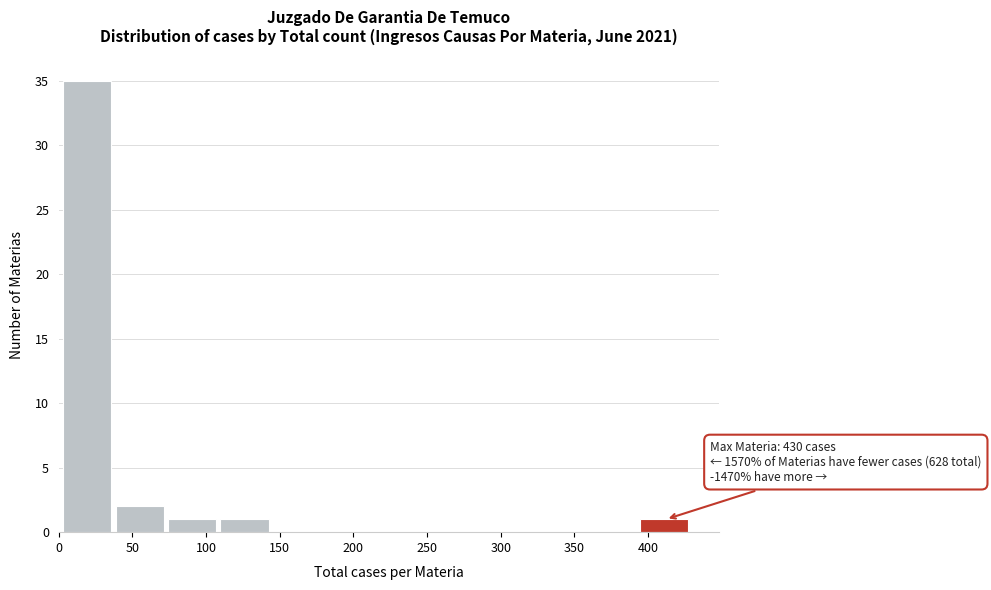

Which range on the x-axis has the tallest bar?

5 to 40